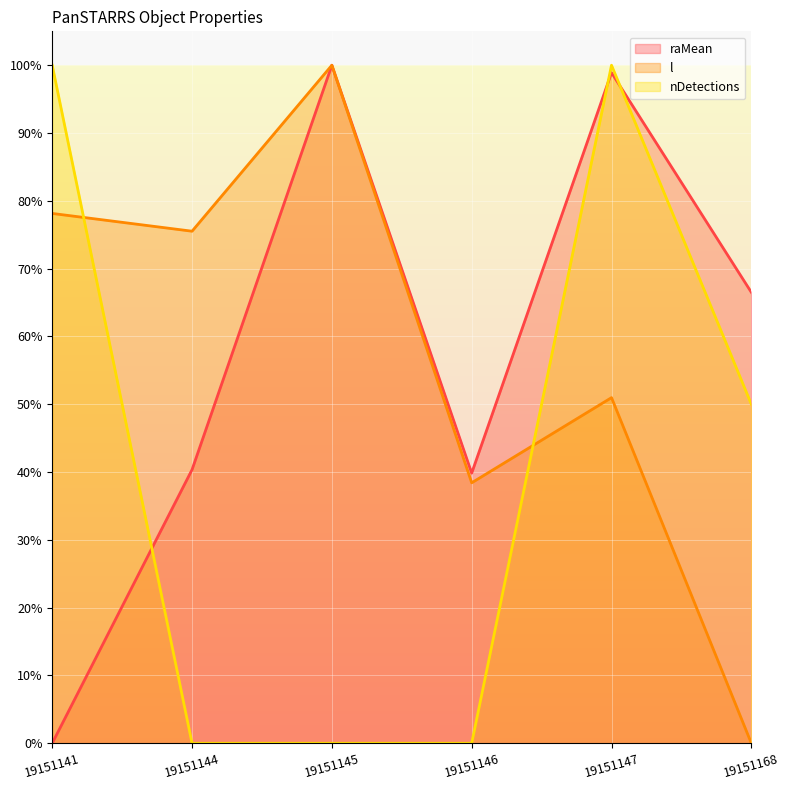

How many intersections are there between raMean and nDetections?

3